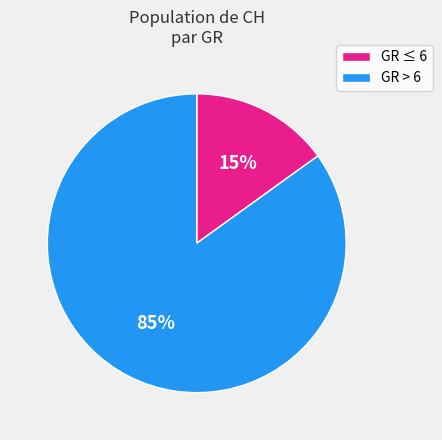

Does any single category account for the majority?

Yes